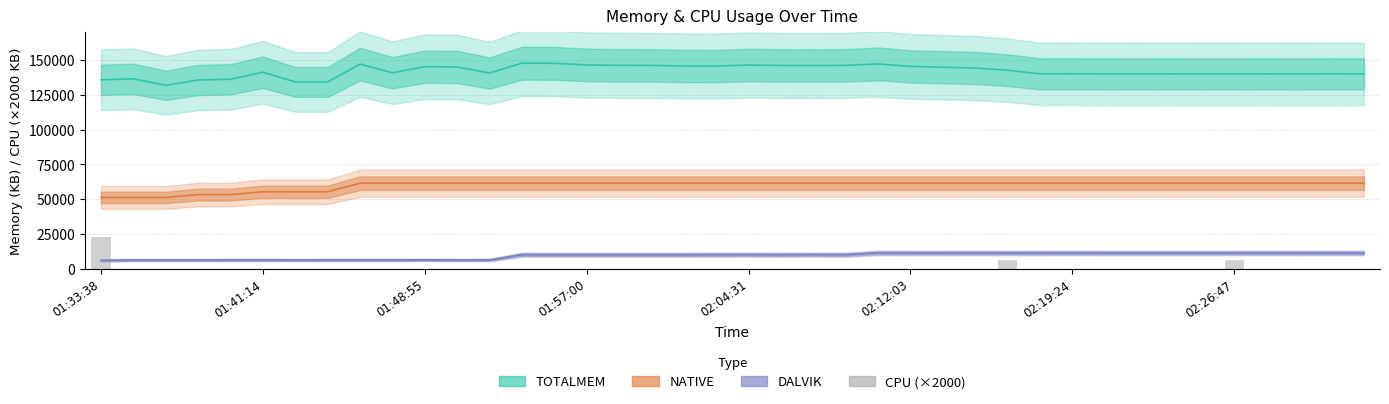

Does the chart contain stacked bars?

No